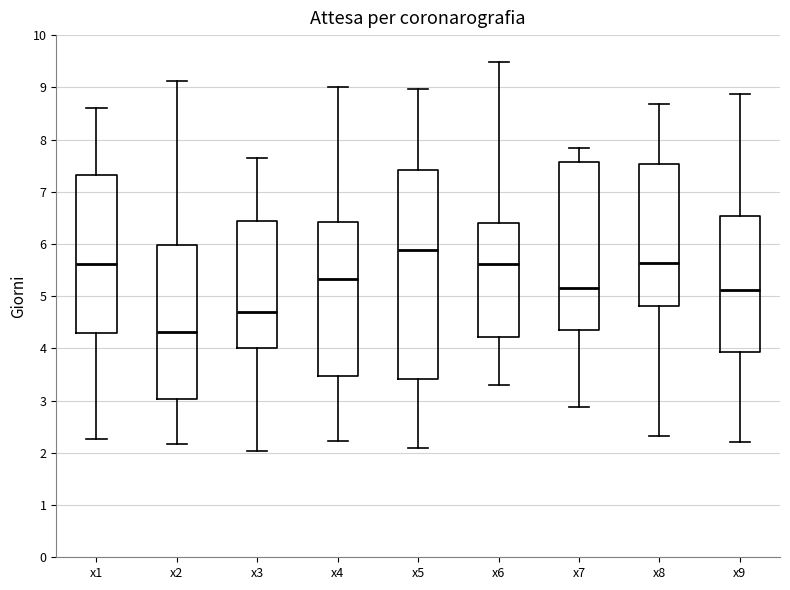

Which box has the highest median line?

x5